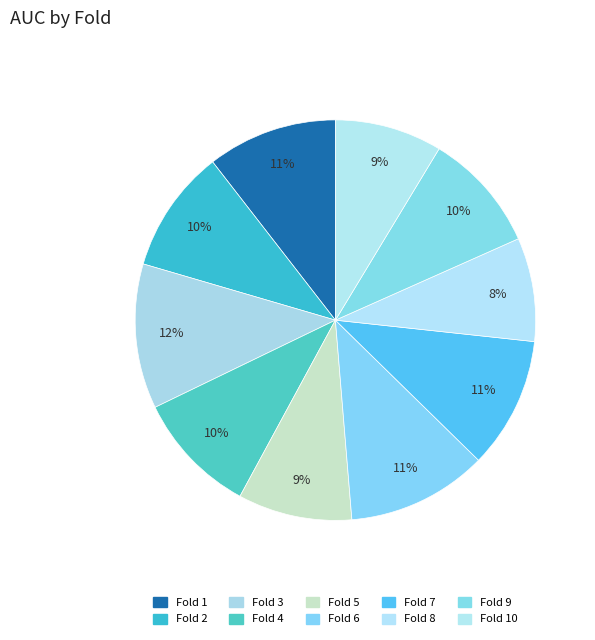

Which slice is the smallest?

Fold 8